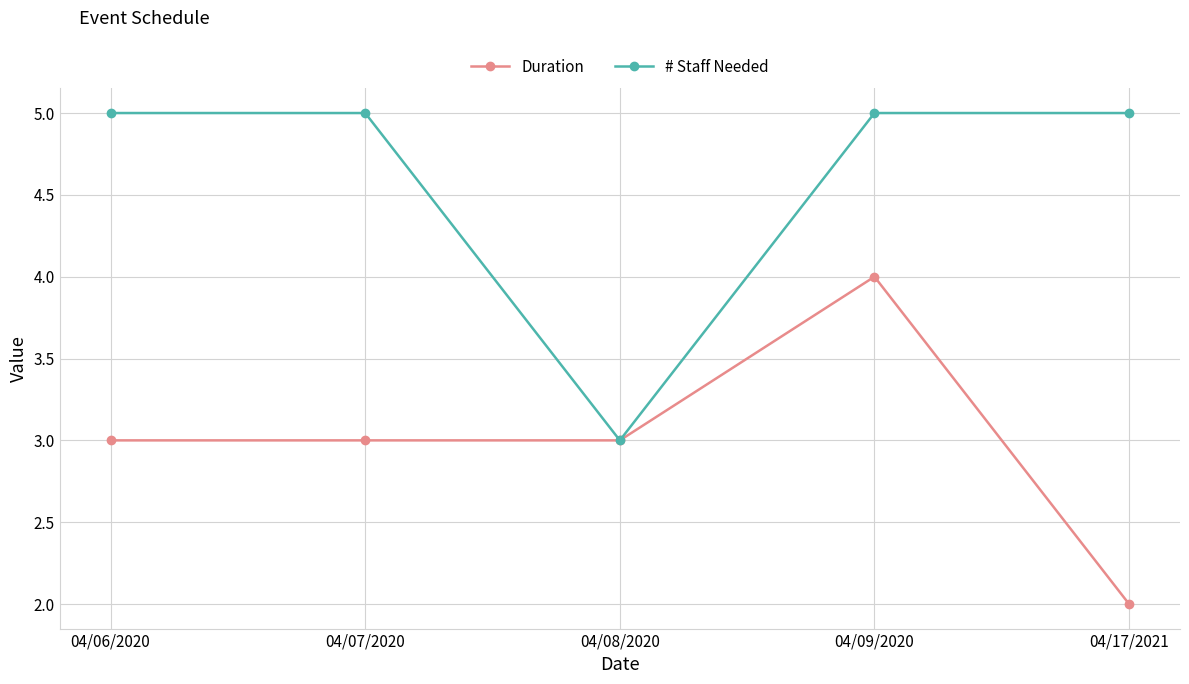

Is the value of Duration at 04/17/2021 greater than the value of # Staff Needed at 04/08/2020?

No